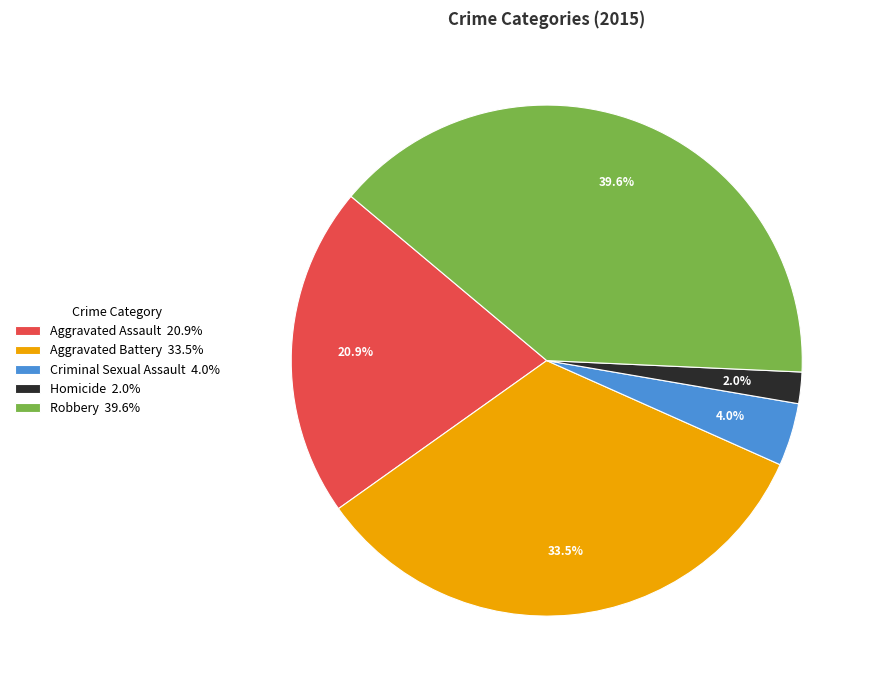

Is Aggravated Assault the majority of the pie?

No